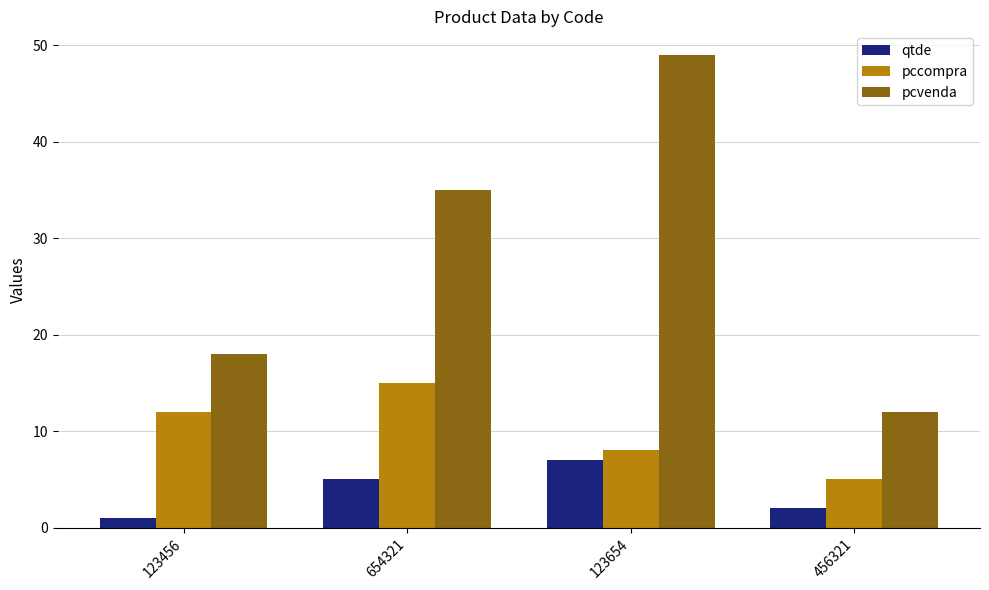

Which category has the highest value in the qtde series?

123654